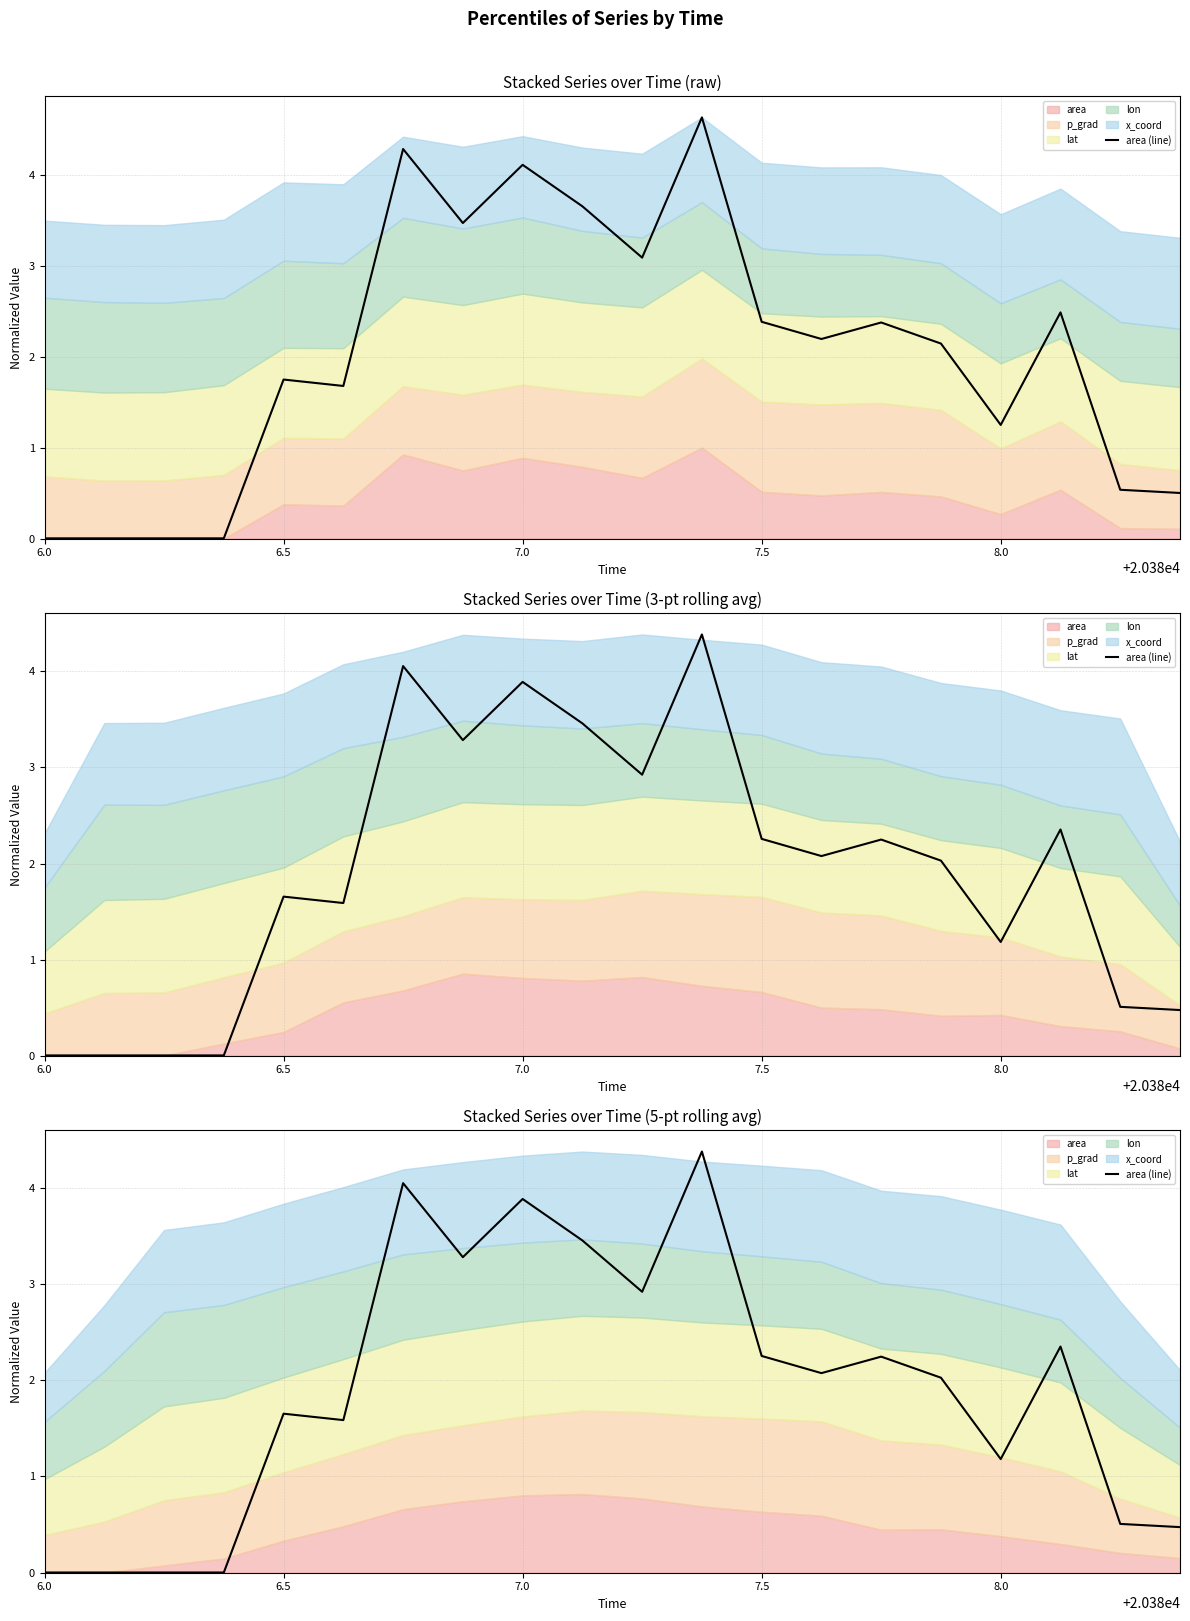

Reading right to left, transcribe all the data shown in this chart.

0.5	0.5	2.3	1.2	2.0	2.2	2.1	2.3	4.4	2.9	3.5	3.9	3.3	4.0	1.6	1.7	0.0	0.0	0.0	0.0